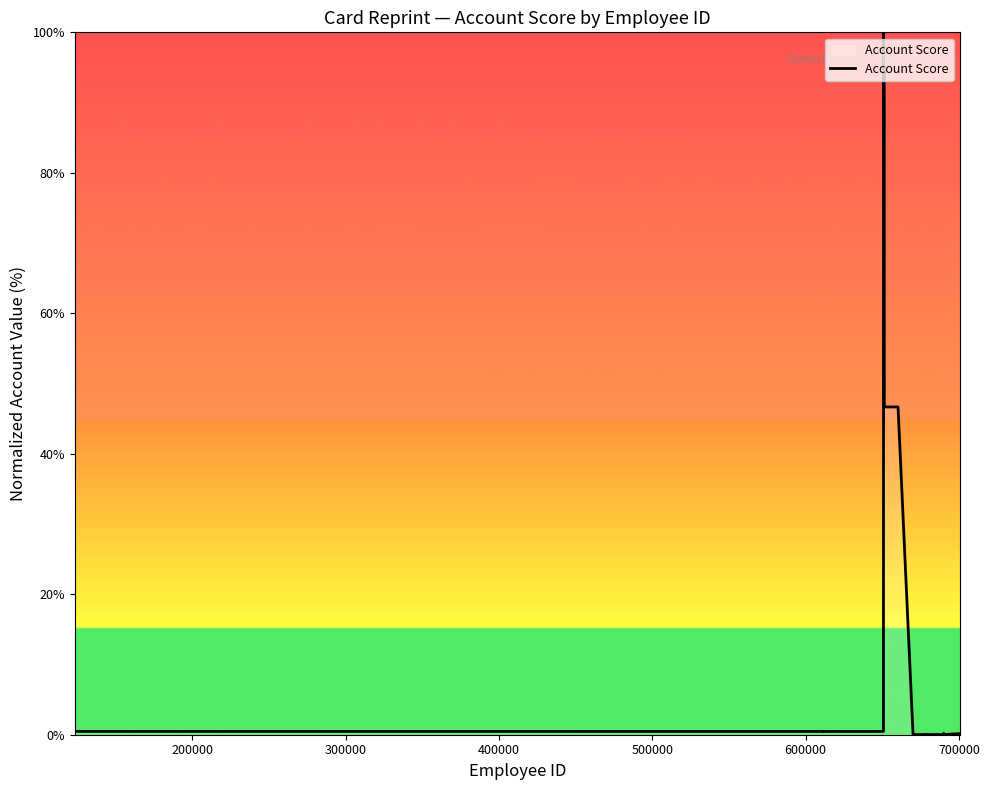

What is the difference between the maximum and minimum values?

100.0